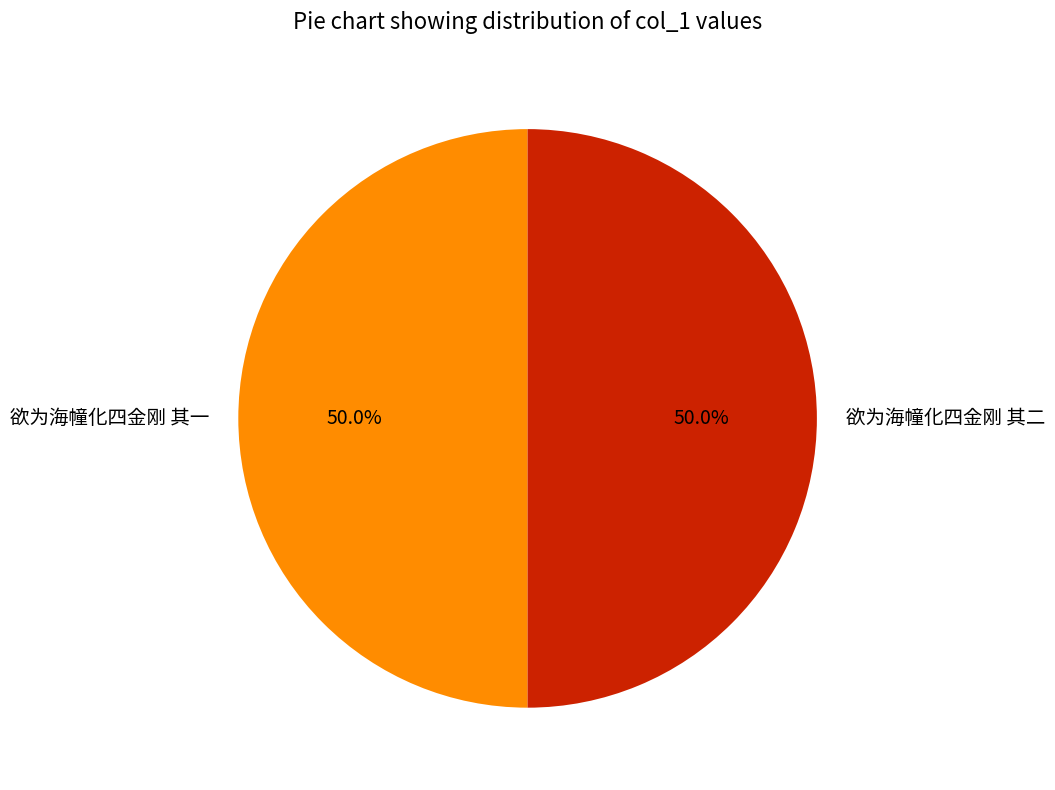

What is the total percentage of 欲为海幢化四金刚 其二 and 欲为海幢化四金刚 其一?

100.0%